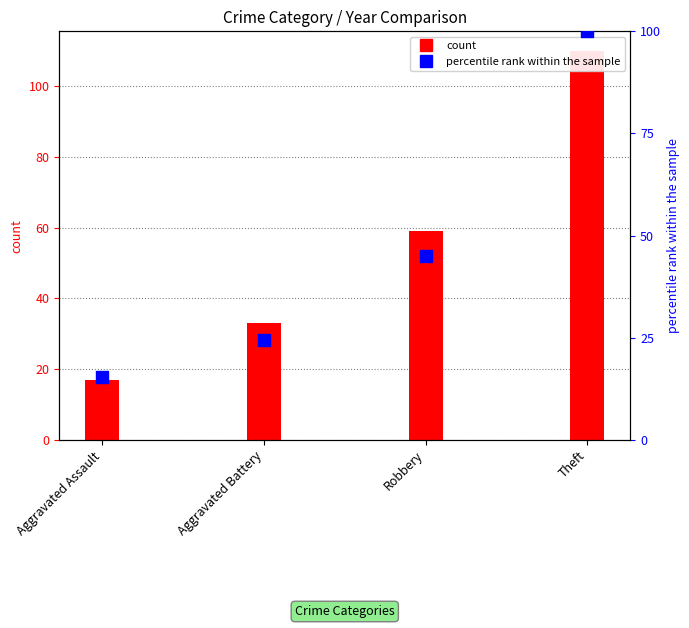

Between Aggravated Battery and Theft, which is larger?

Theft